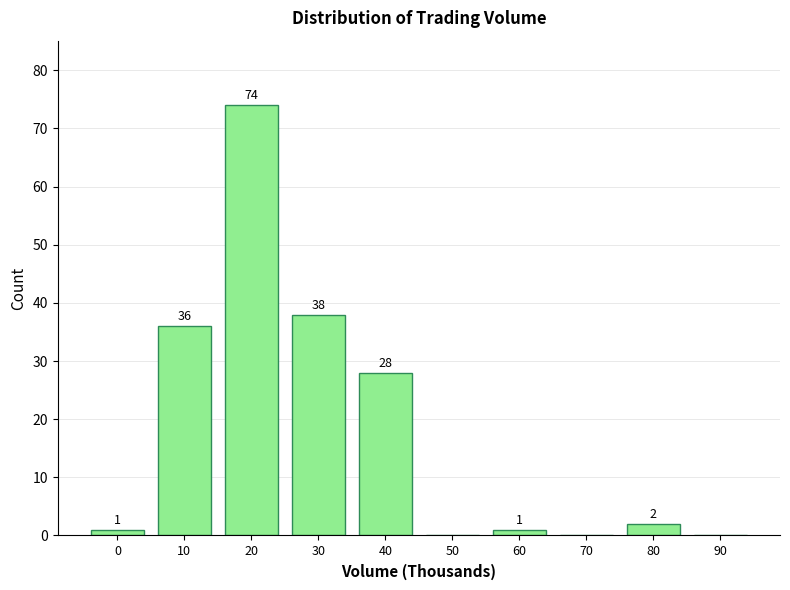

Reading right to left, list all the values displayed in this chart.

90=0	80=2	70=0	60=1	50=0	40=28	30=38	20=74	10=36	0=1